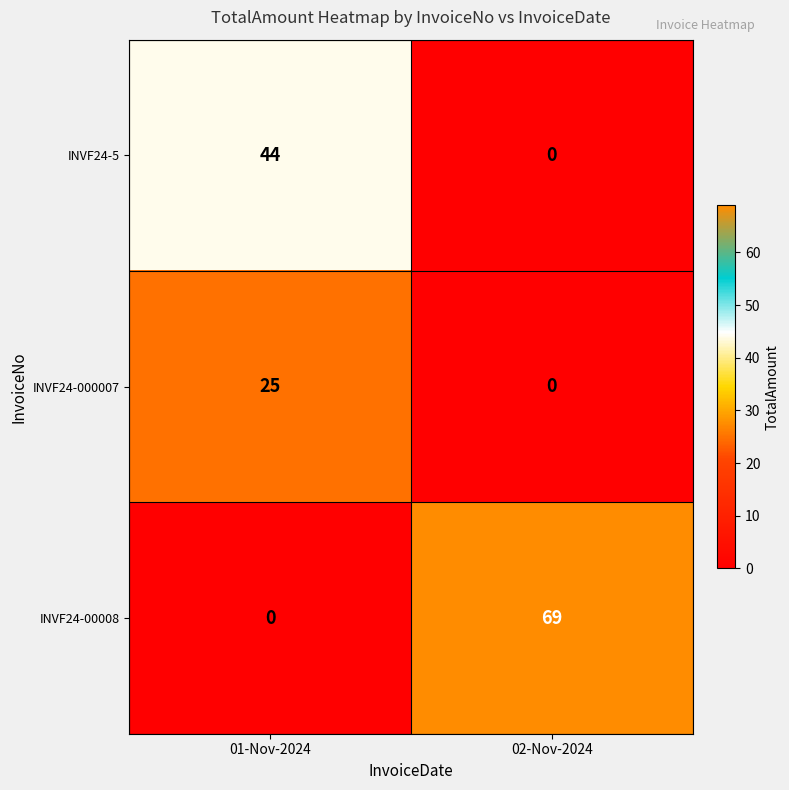

Rank the series by their maximum value, from highest to lowest.

INVF24-00008, INVF24-5, INVF24-000007